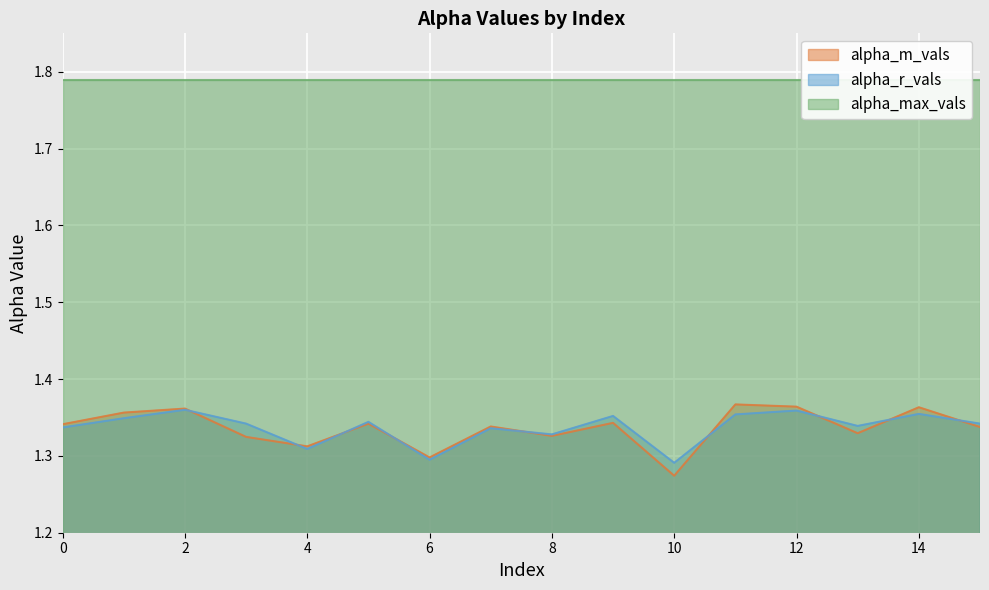

What is the sum of the alpha_r_vals values at 14 and 13?

2.7